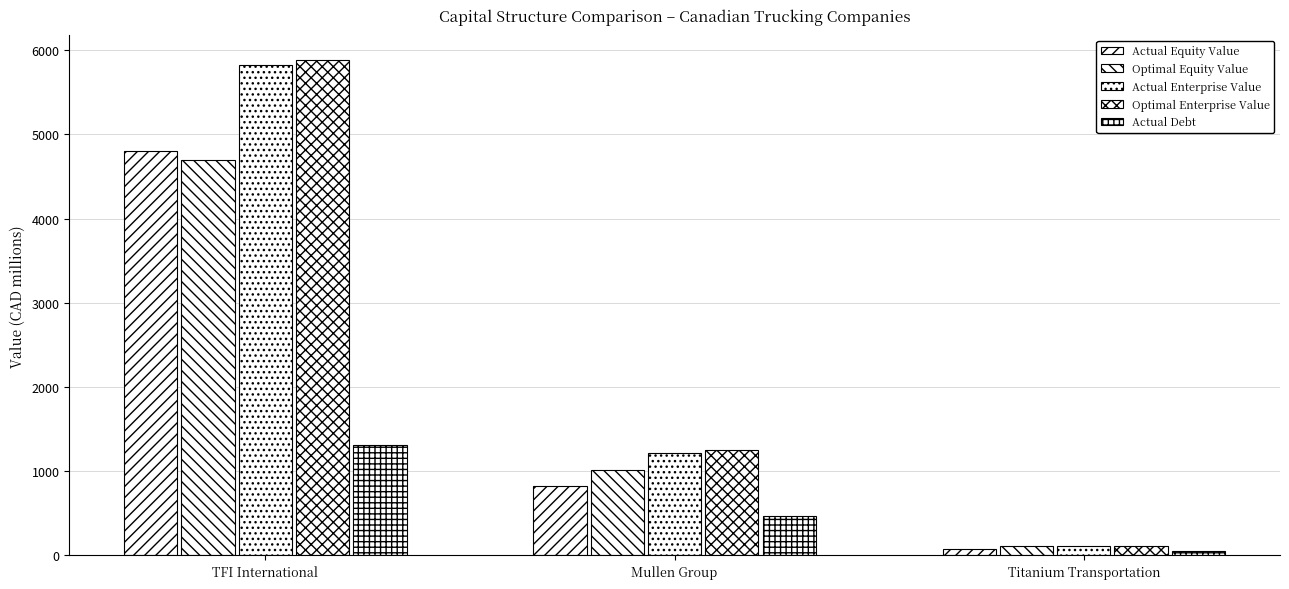

The value of Optimal Enterprise Value at Mullen Group is 1249.8. True or false?

True